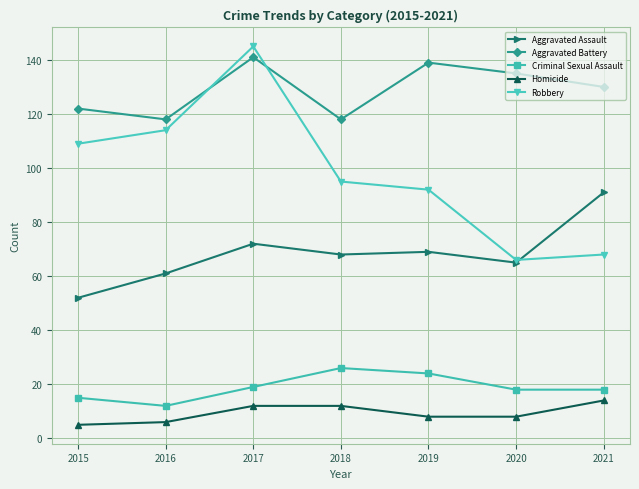

Read the Aggravated Battery value at 2016.

118